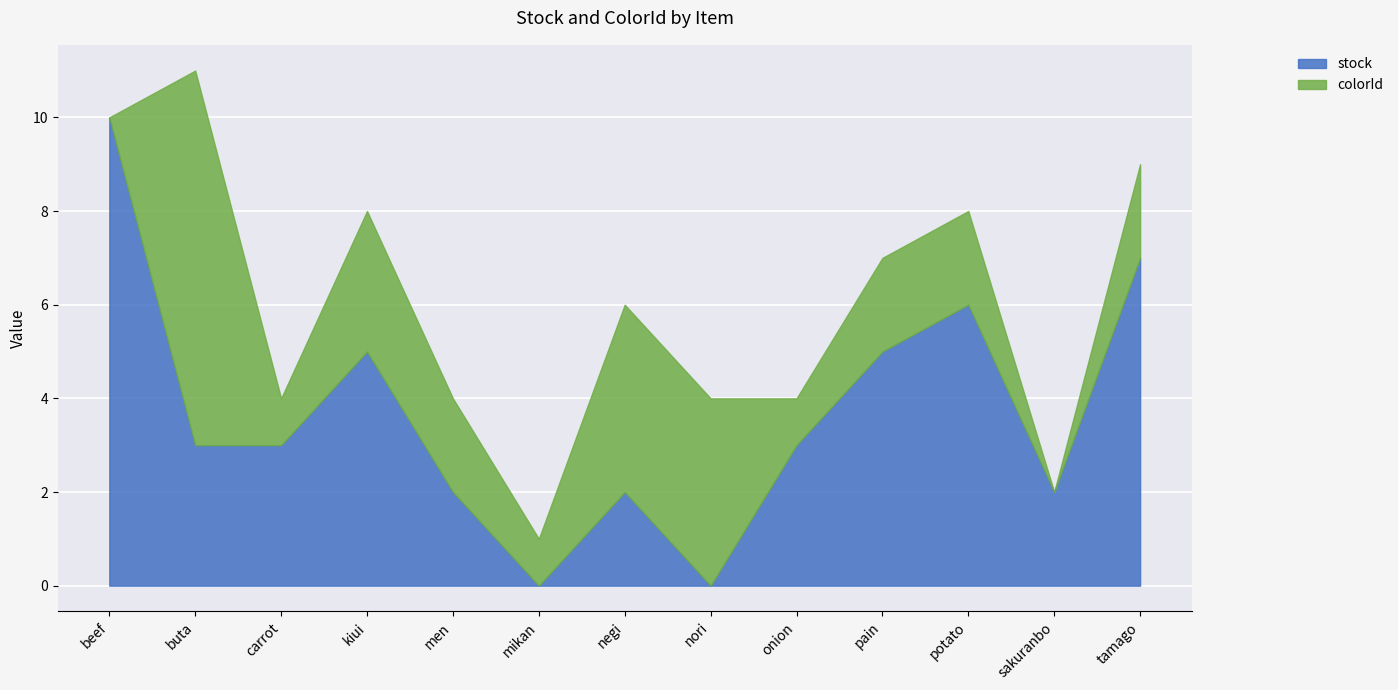

Reading right to left, what are all the values shown in this chart?

stock: tamago=7	sakuranbo=2	potato=6	pain=5	onion=3	nori=0	negi=2	mikan=0	men=2	kiui=5	carrot=3	buta=3	beef=10
colorId: tamago=2	sakuranbo=0	potato=2	pain=2	onion=1	nori=4	negi=4	mikan=1	men=2	kiui=3	carrot=1	buta=8	beef=0